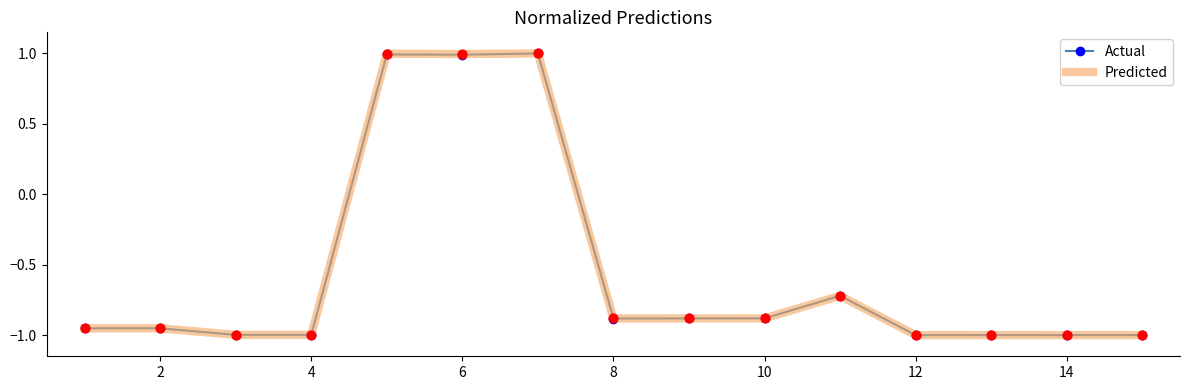

What is the greatest value displayed?

1.0